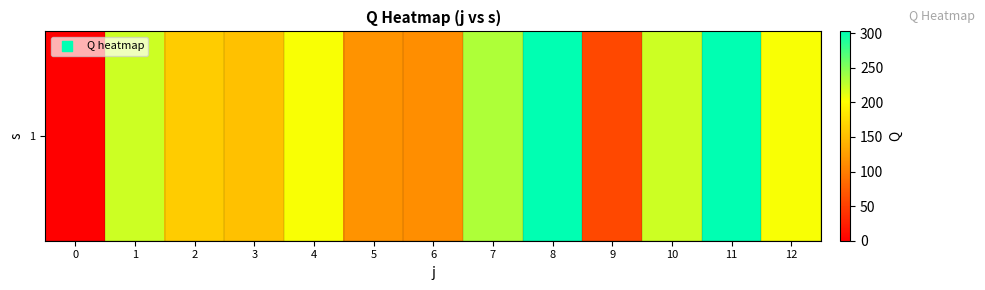

Reading right to left, extract all data points from this chart.

204.2	302.7	221.7	57.2	302.7	233.6	112.8	116.7	204.2	153.7	161.9	221.7	0.0